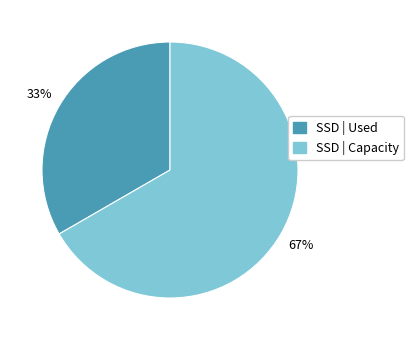

Which slice is the largest?

SSD | Capacity